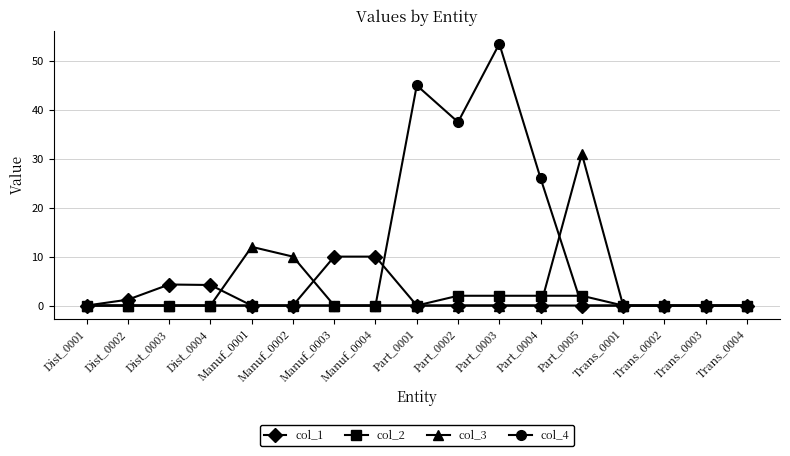

Which series has the largest total across all categories?

col_4